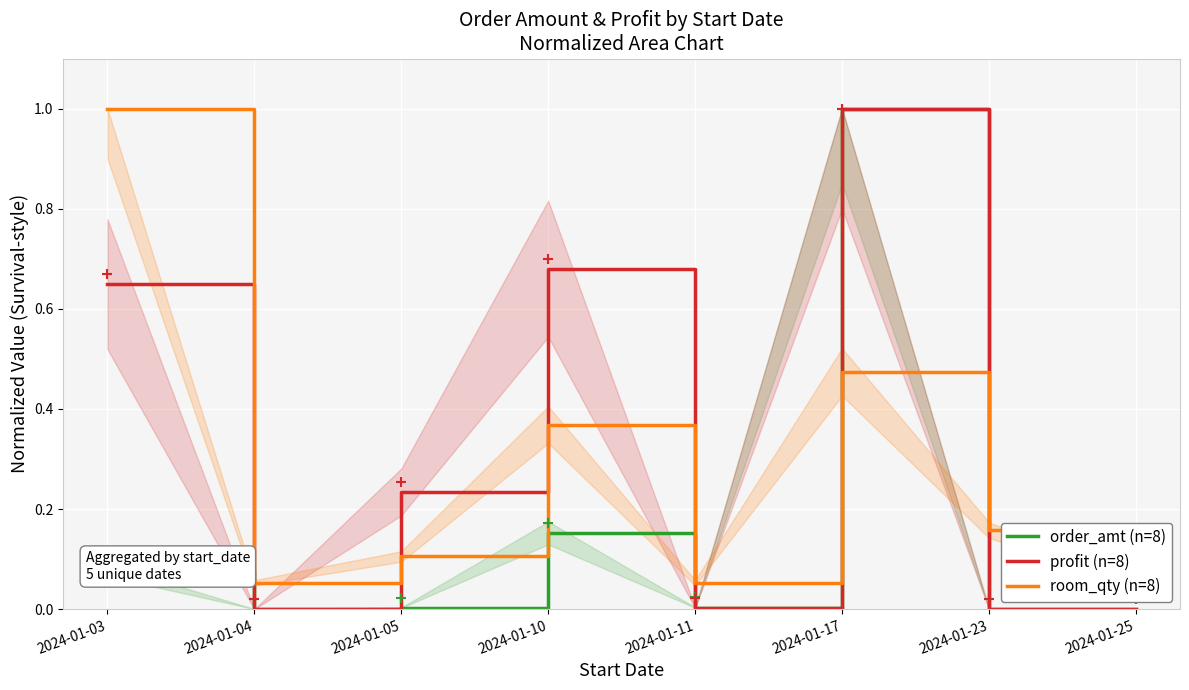

Read the room_qty (n=8) value at 2024-01-10.

0.4